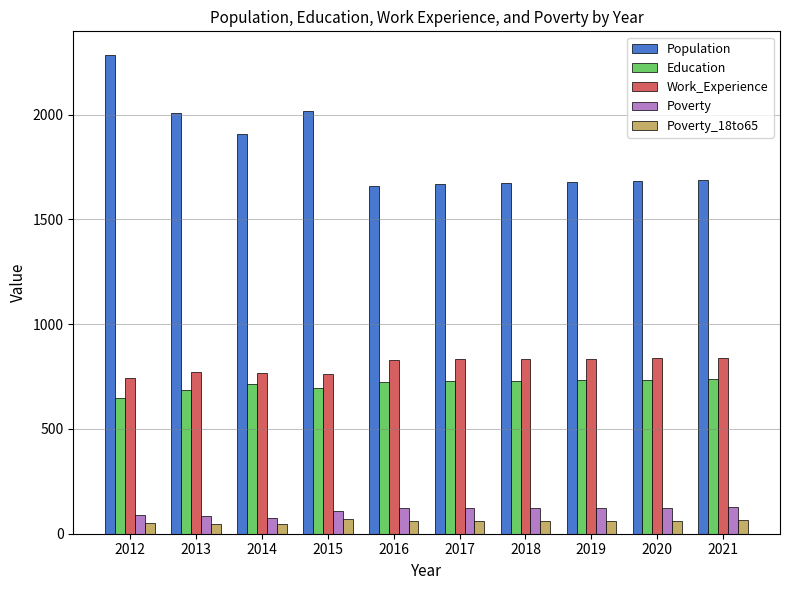

What are all the series names shown in the legend?

Population, Education, Work_Experience, Poverty, Poverty_18to65